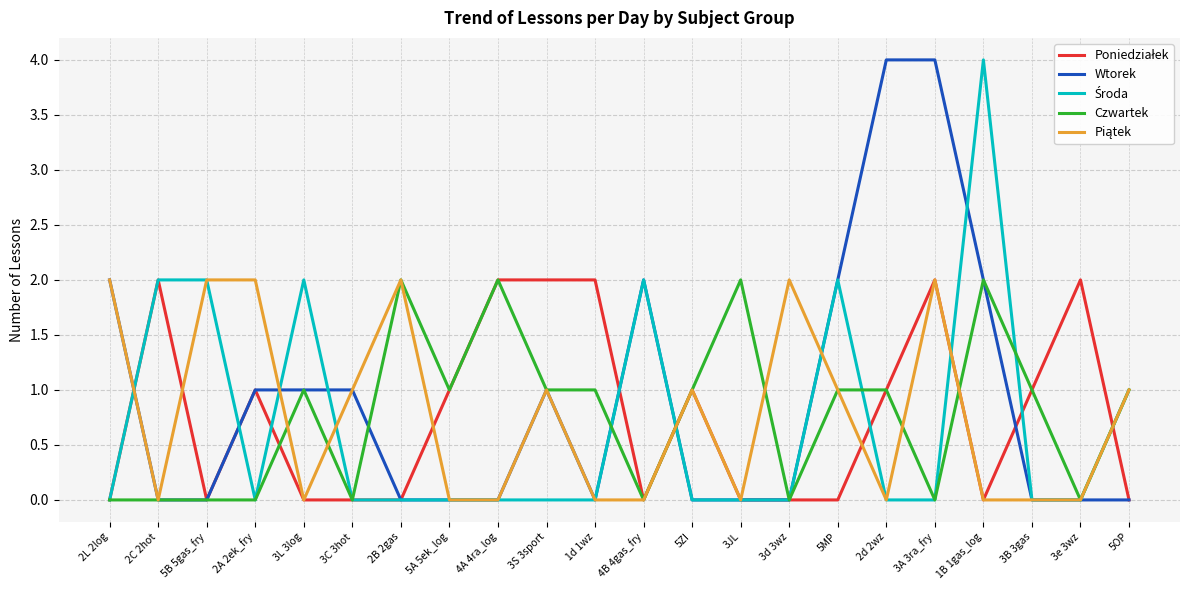

The Czwartek series shows 0 at 5MP. True or false?

False